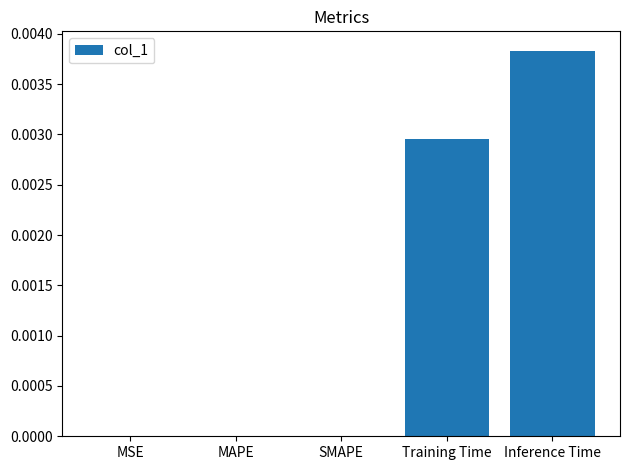

Which has a higher value, Training Time or MSE?

Training Time